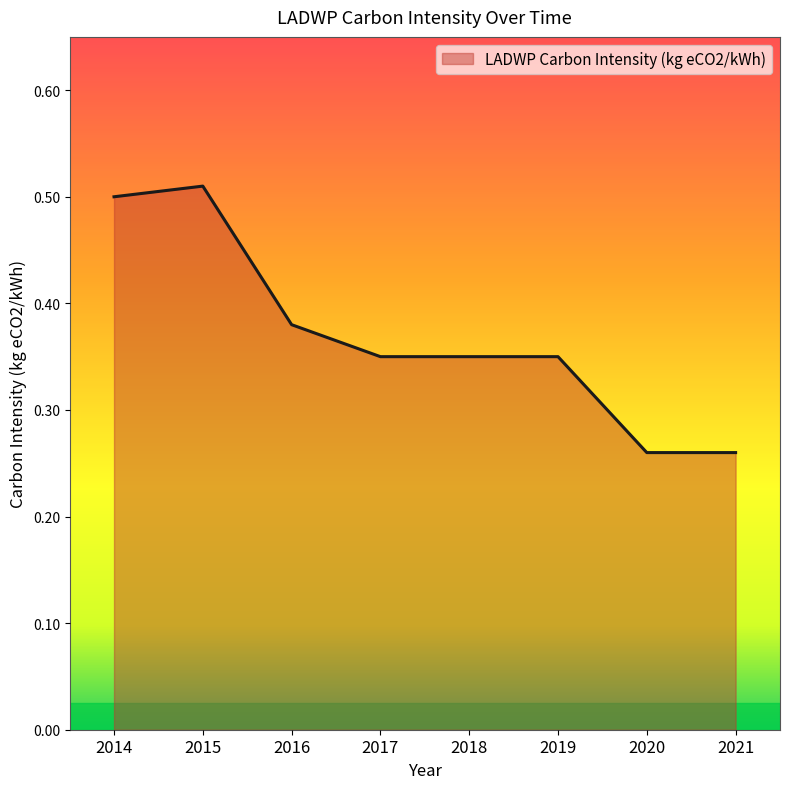

True or false: the data shows 0.5 at 2019.

False